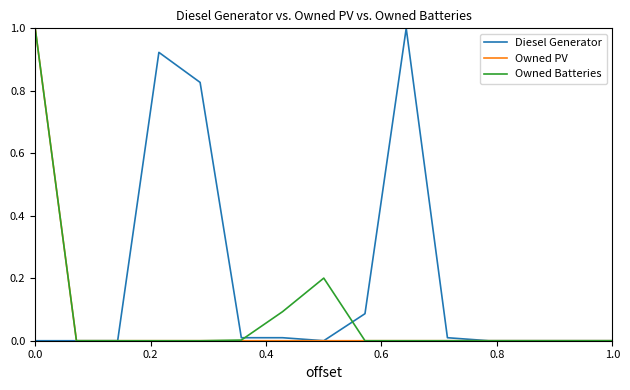

What is the highest value of the Owned PV series?

1.0